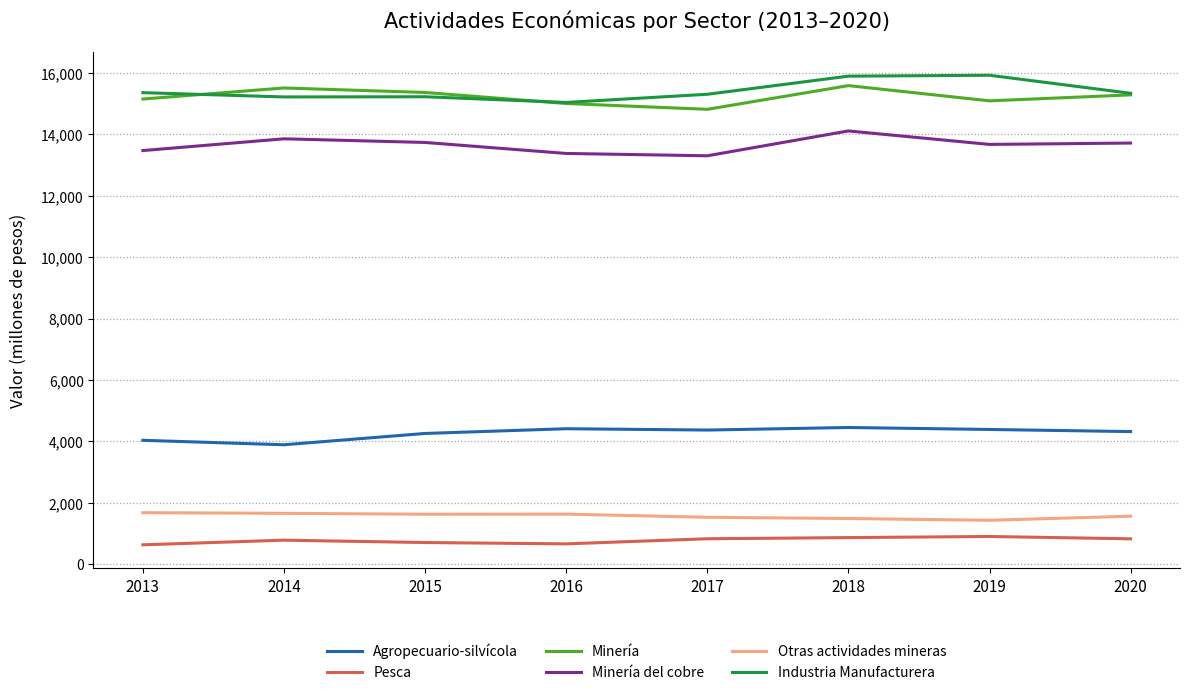

True or false: Pesca and Minería del cobre intersect in this chart.

False